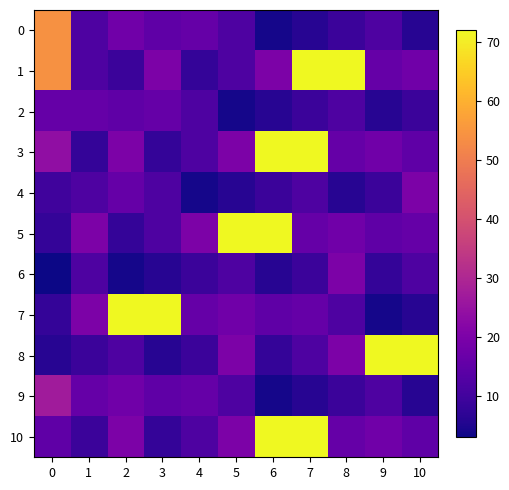

Which series has the largest total across all categories?

1